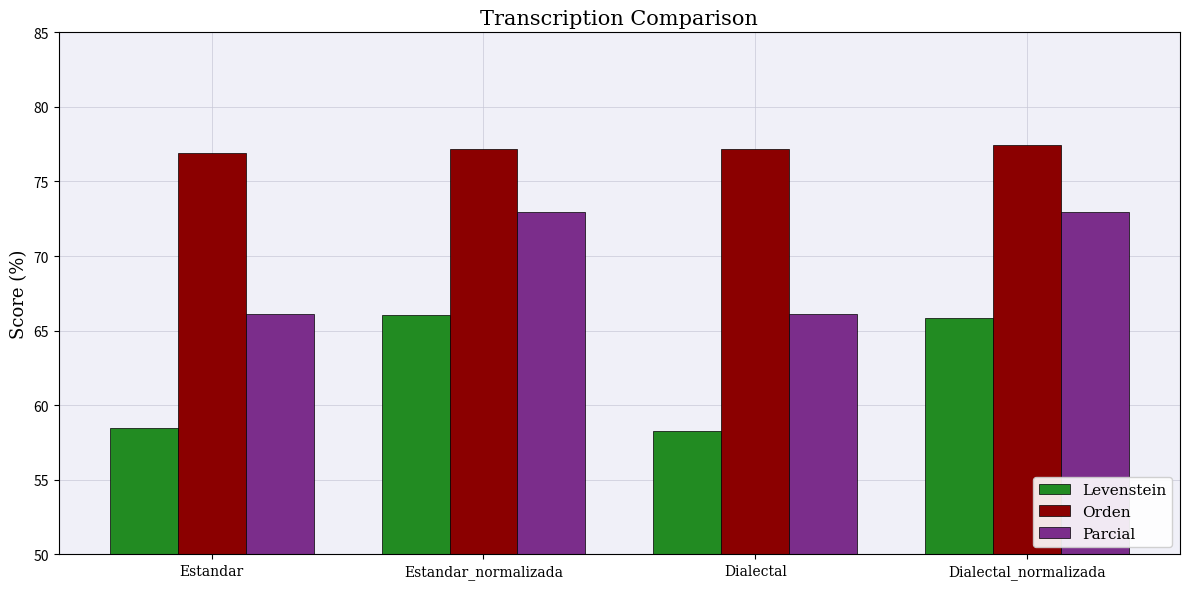

Which series has the widest spread of values?

Levenstein